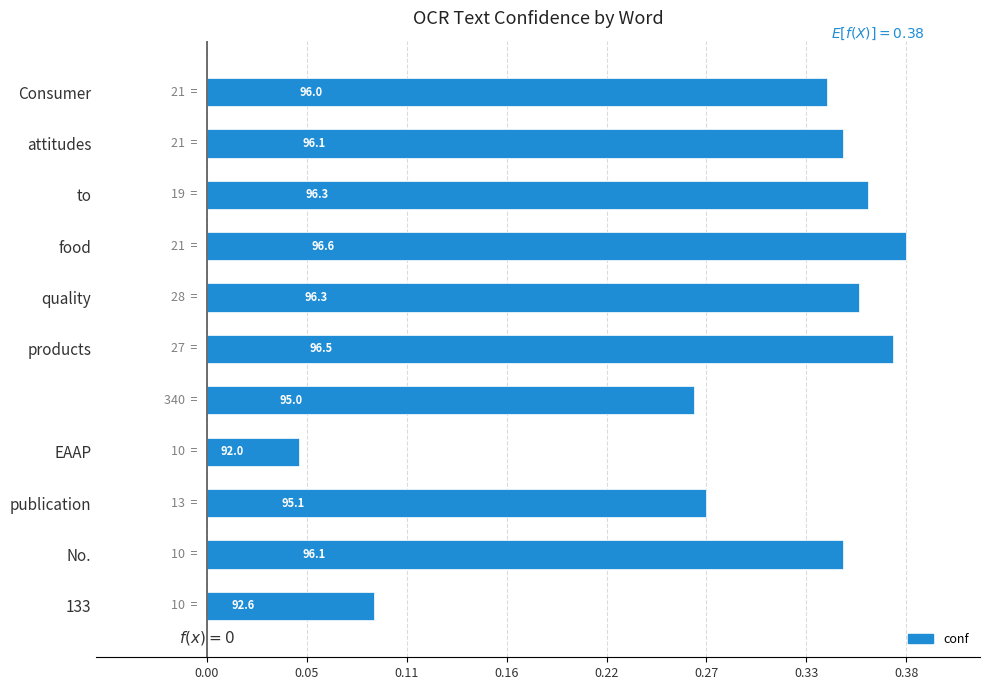

What is the greatest value displayed?

0.4